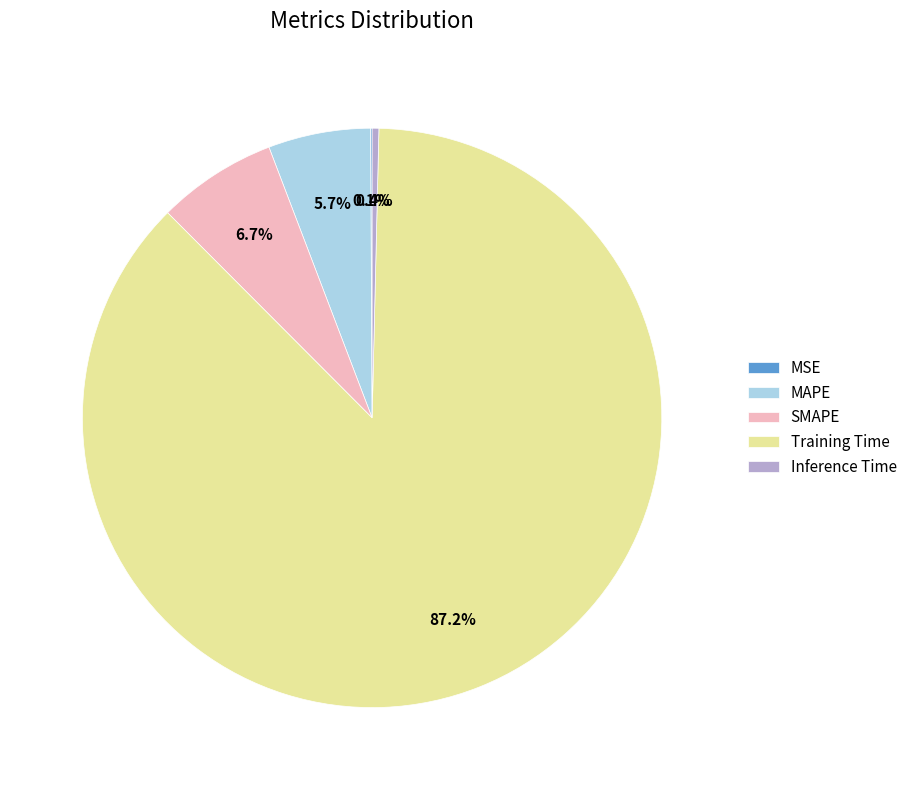

What portion of the pie excludes MAPE?

94.3%